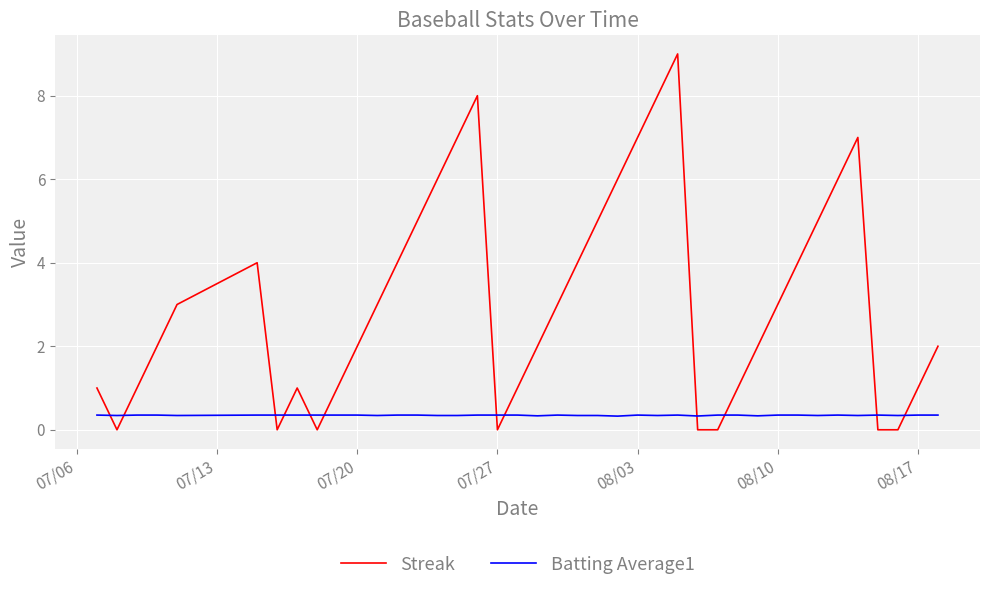

Which series has the largest range (max minus min)?

Streak